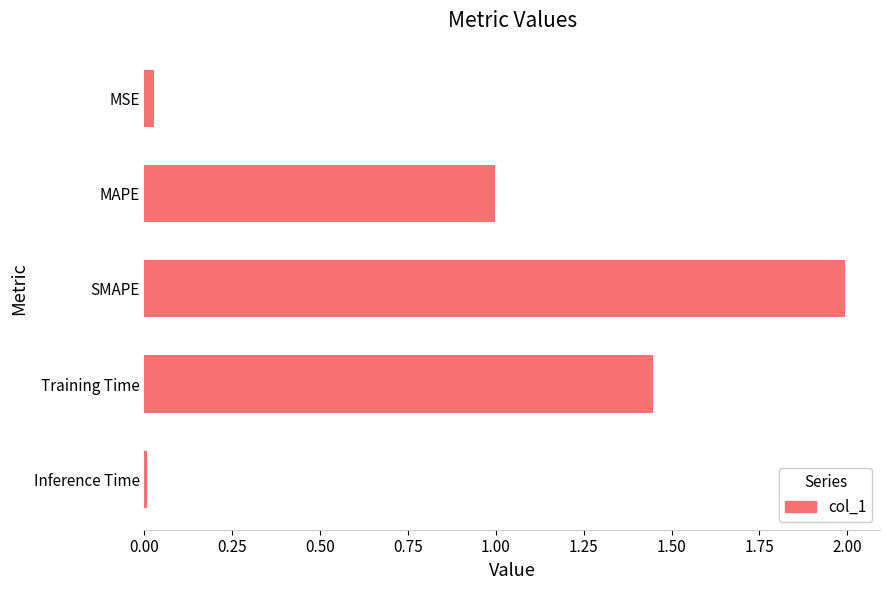

True or false: the data shows 1.0 at MAPE.

True